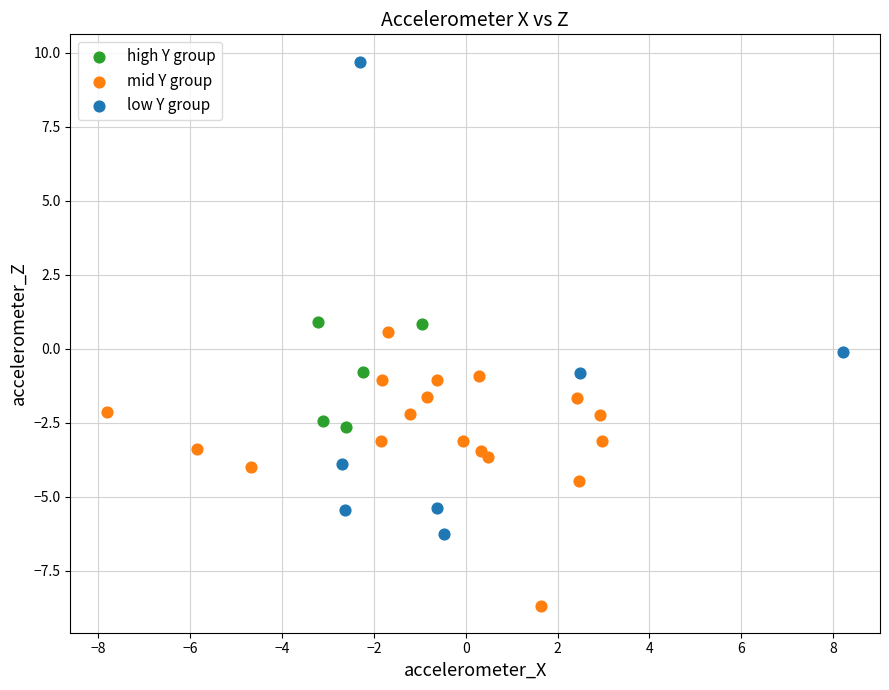

Which series contains the lowest Y value?

mid Y group